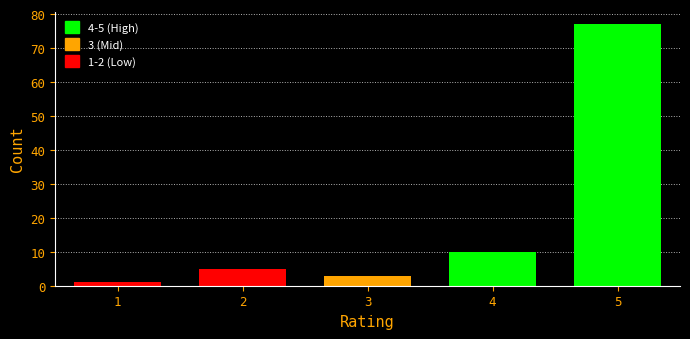

Which range on the x-axis has the tallest bar?

4.5 to 5.5